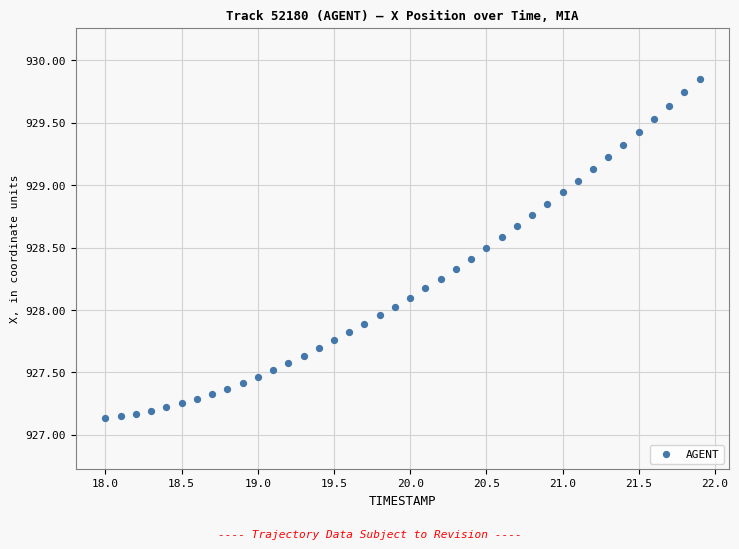

What is the range of Y values (max minus min)?

2.7